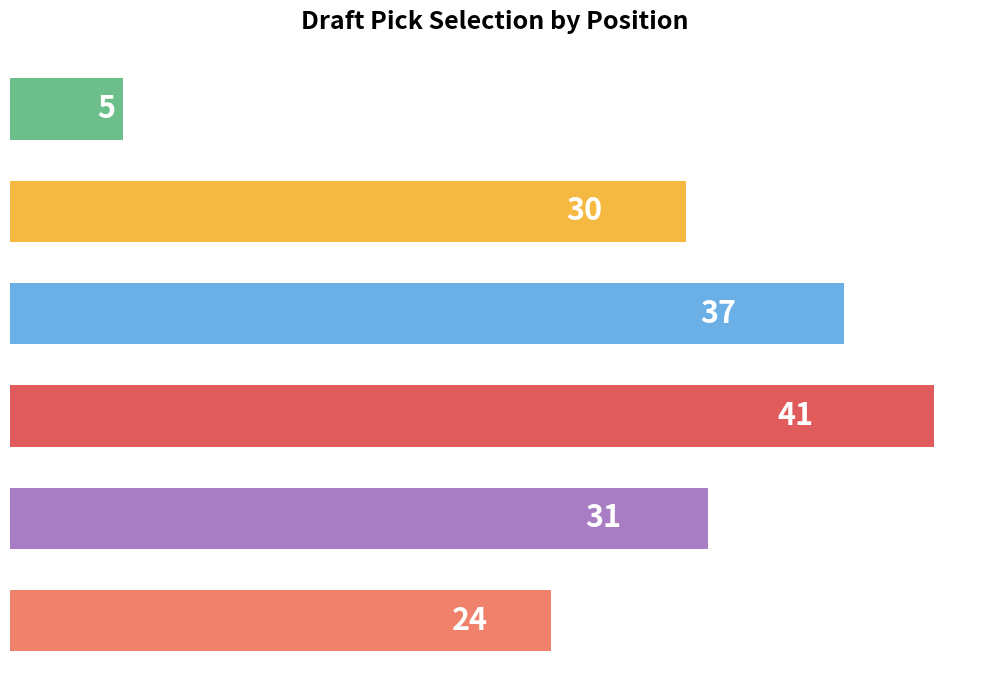

What is the minimum value shown in the chart?

5